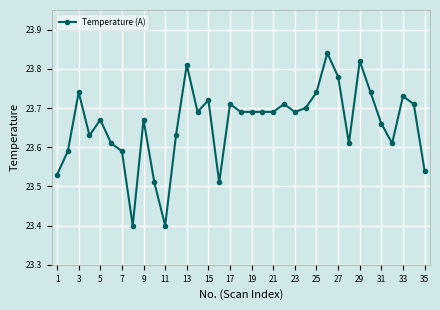

What is the value of the 8th point from the left?

23.4